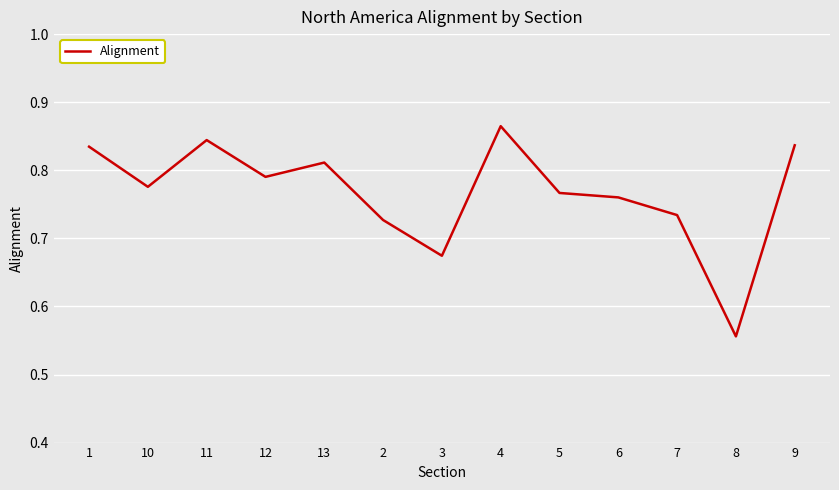

Does the chart have visible grid lines?

Yes